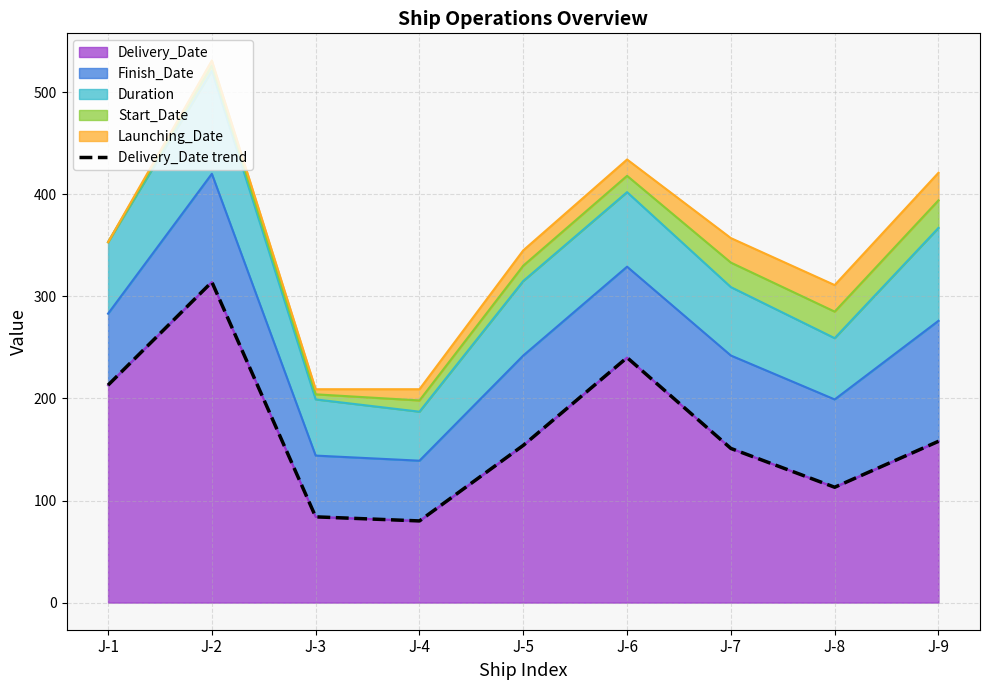

At which category does the chart reach its peak across all series?

J-2